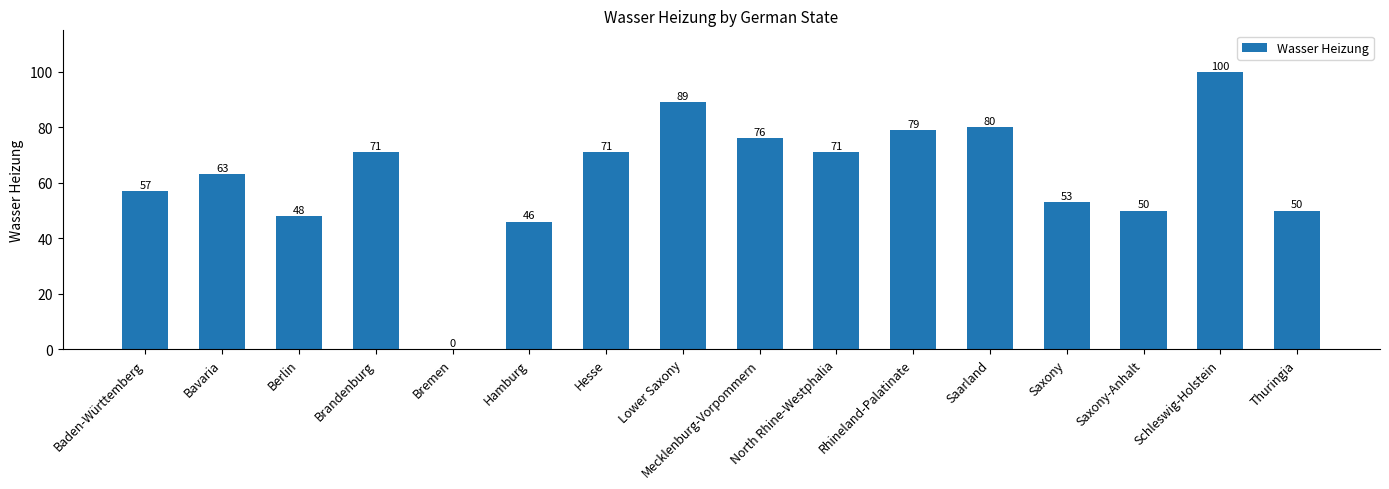

Are the bars horizontal?

No